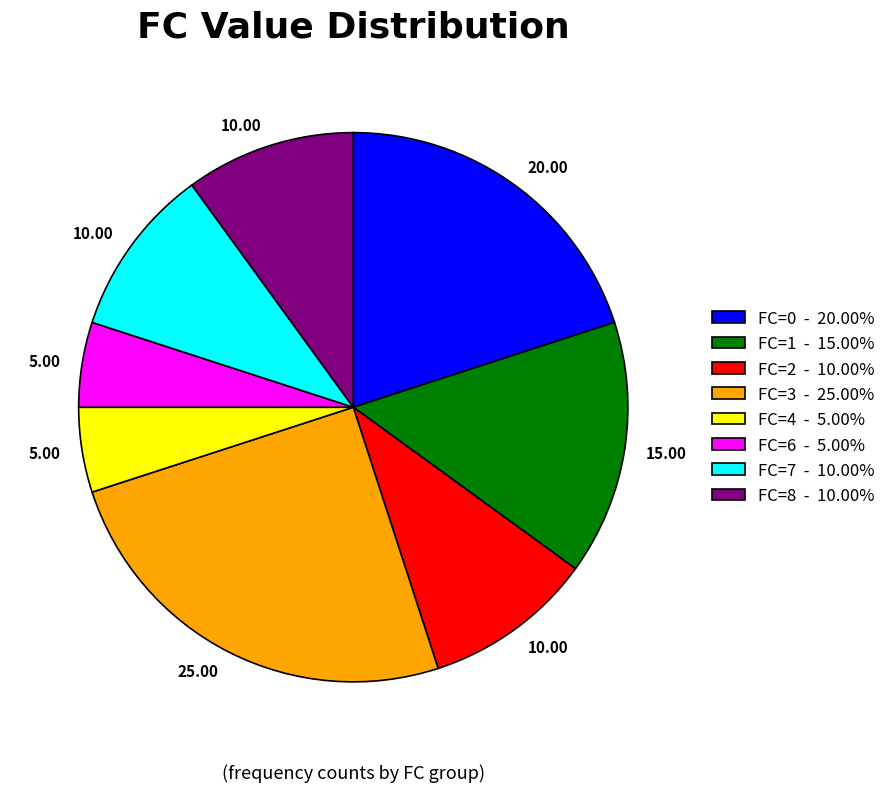

Do FC=1 - 15.00% and FC=8 - 10.00% together represent more than half of the pie?

No